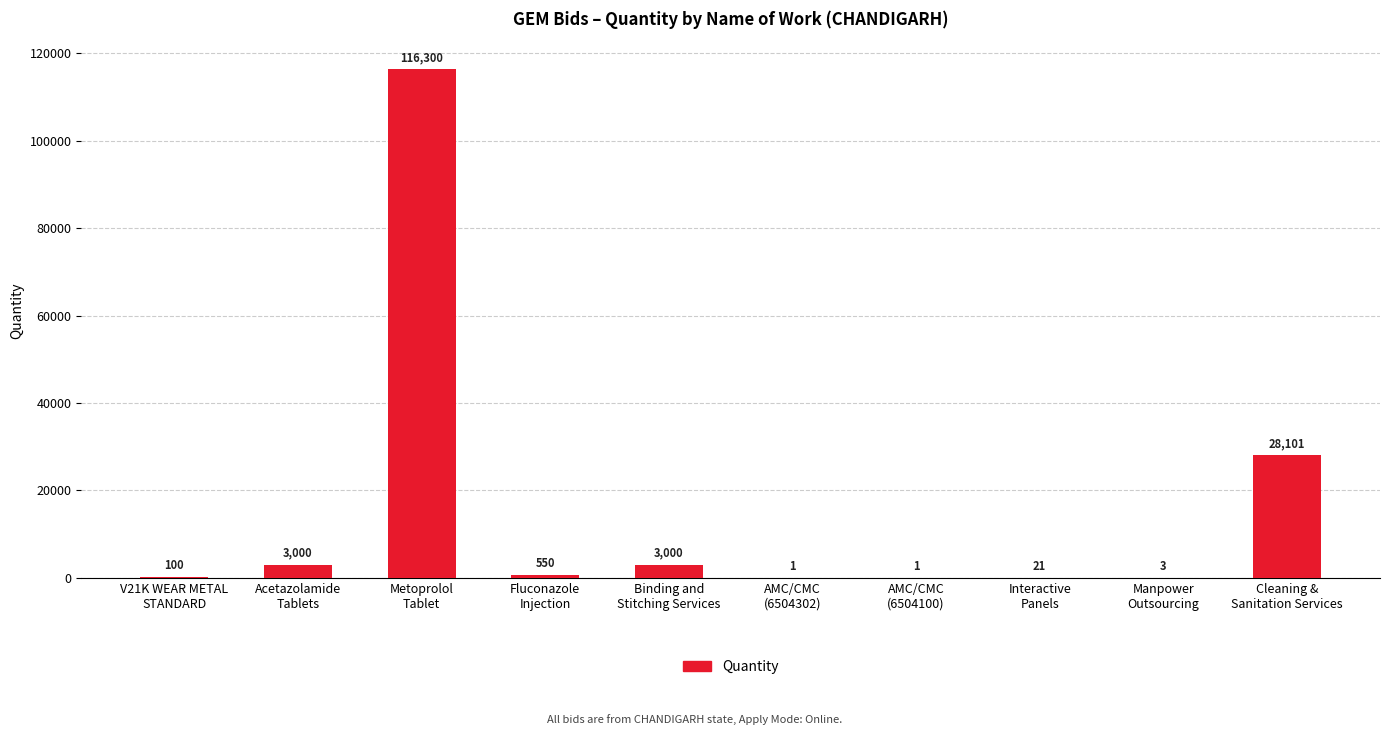

What is the sum of all values?

151077